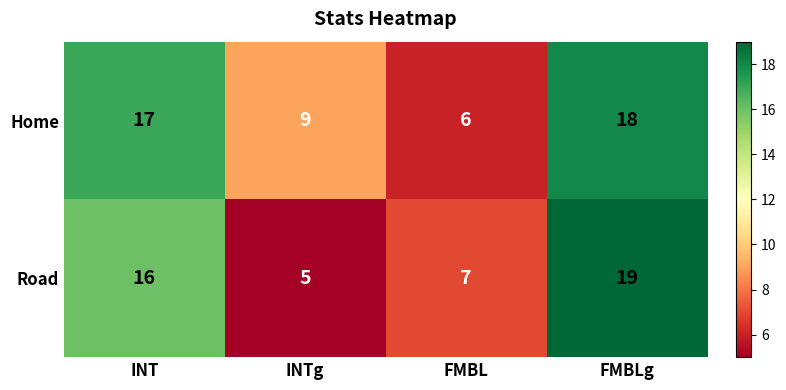

Is it true that Home equals 2 at FMBL?

False